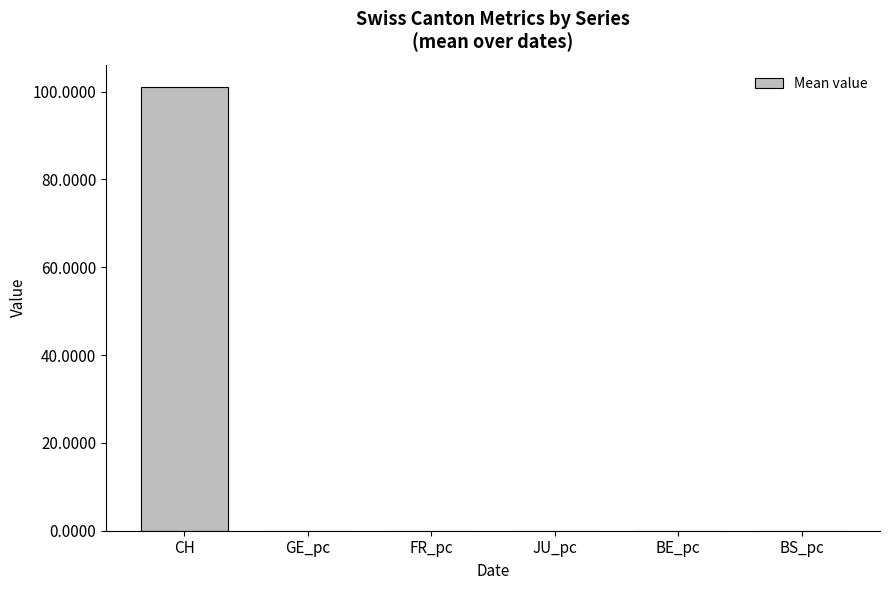

At which category does the chart reach its peak across all series?

CH